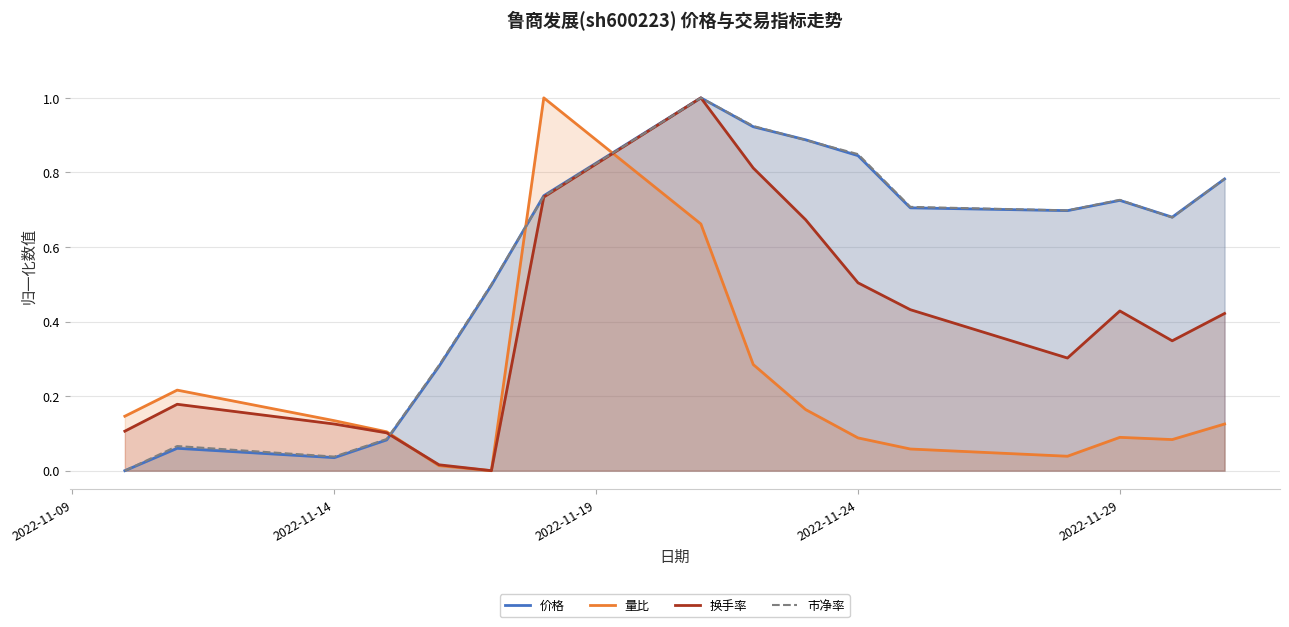

What is the average value of the 市净率 series?

0.6